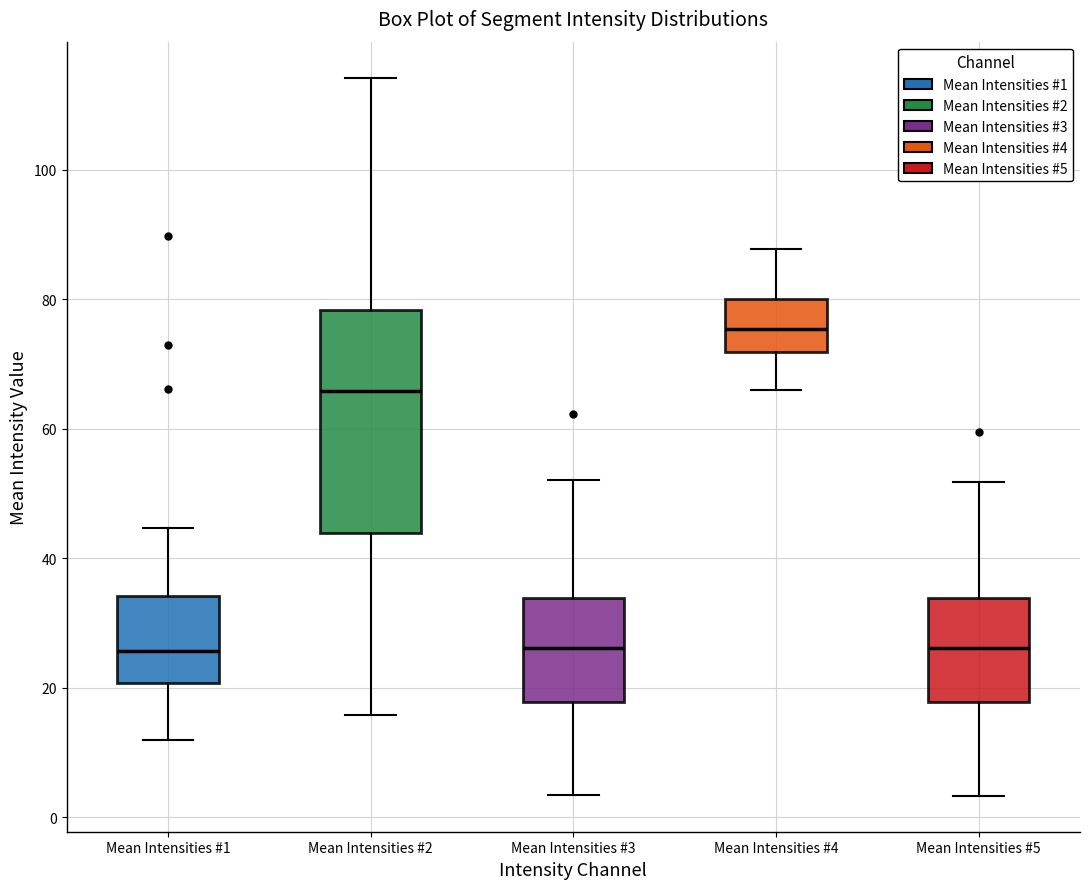

Where does the median line of the box for Mean Intensities #3 sit on the y-axis? The values are not printed on the chart, so give them approximately, as read against the axis.

26